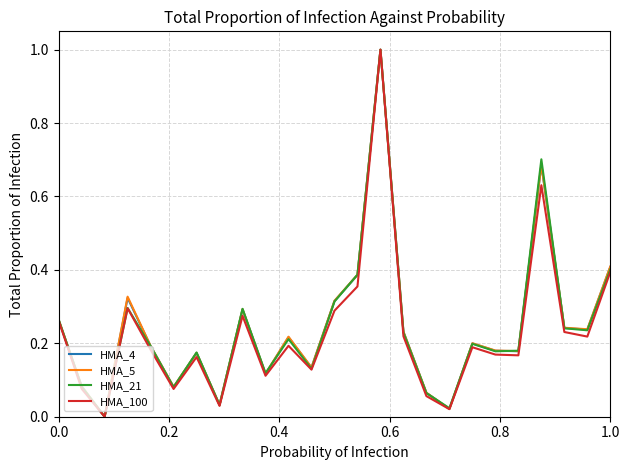

How many lines are shown in the chart?

4